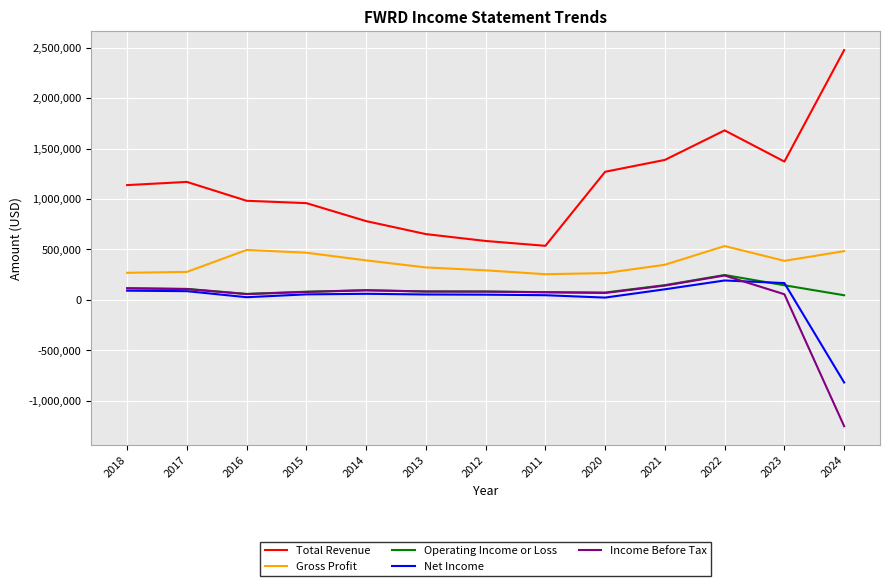

At which category is the sum across all series the highest?

2022